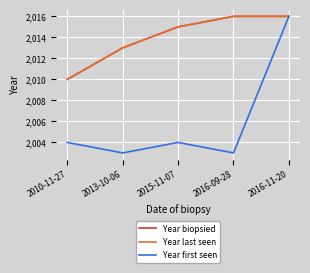

What is the average value of the Year first seen series?

2006